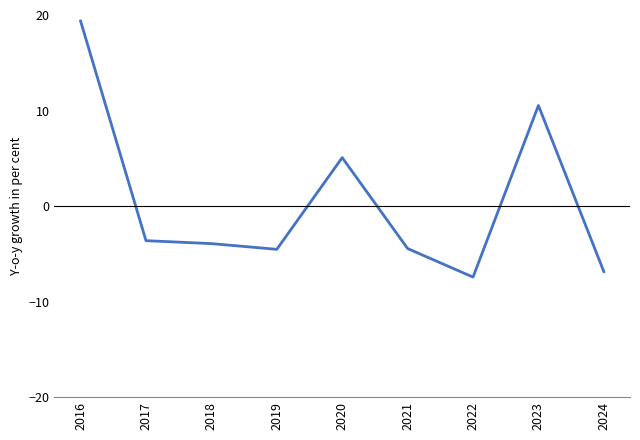

Does the chart display data point markers on the line(s)?

No